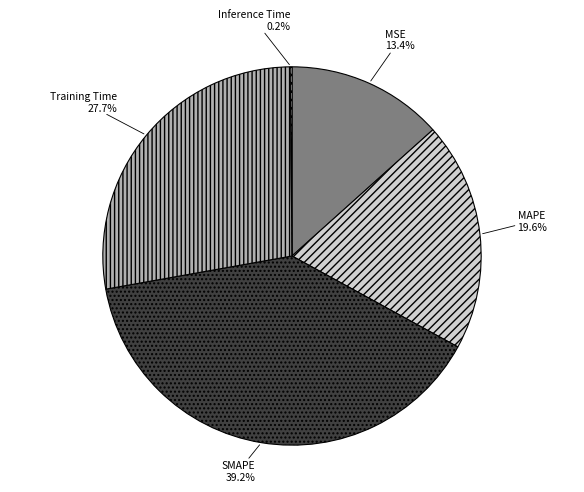

Does any single category account for the majority?

No